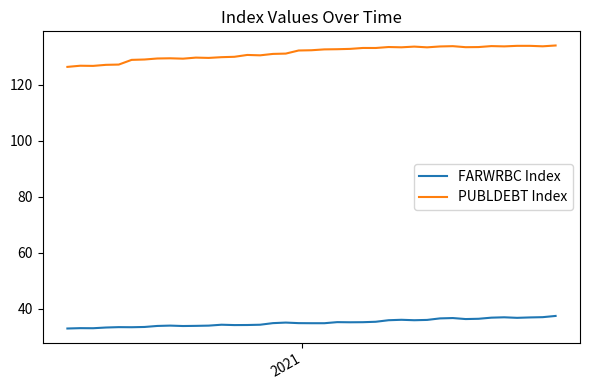

Which series has the largest range (max minus min)?

PUBLDEBT Index